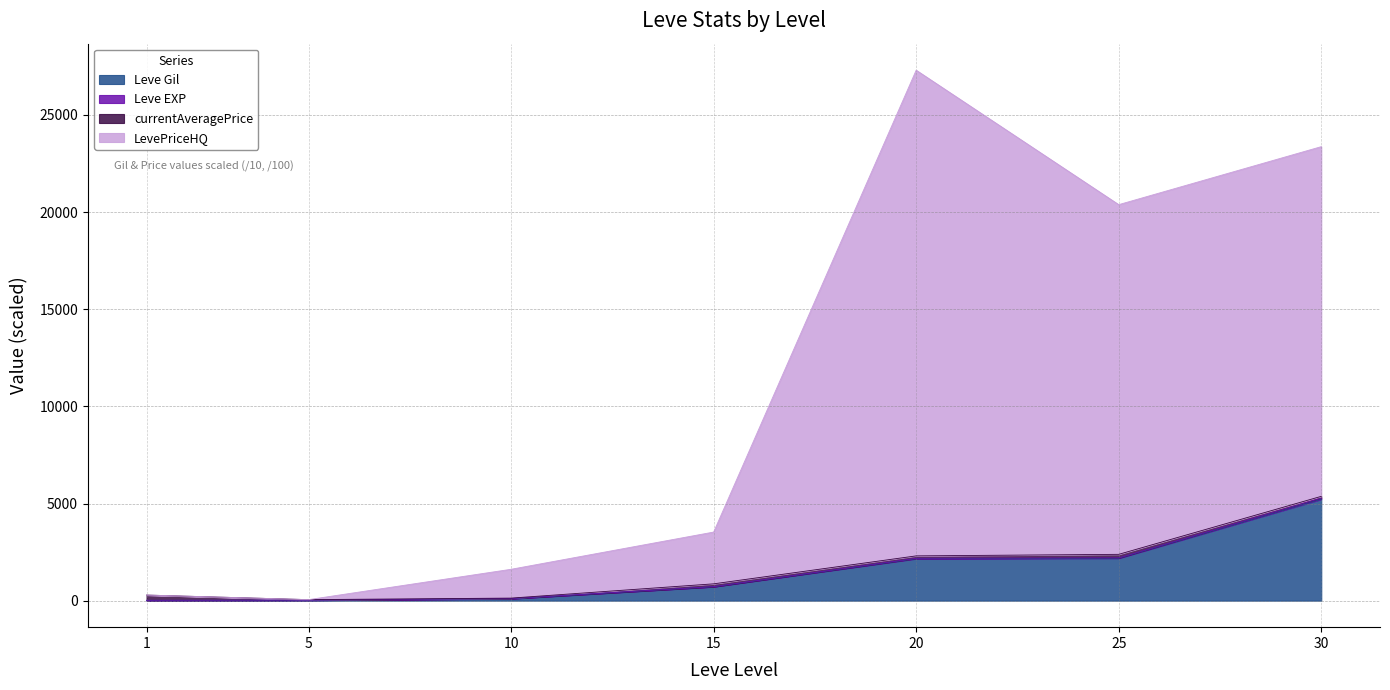

Does the chart display data point markers on the line(s)?

No